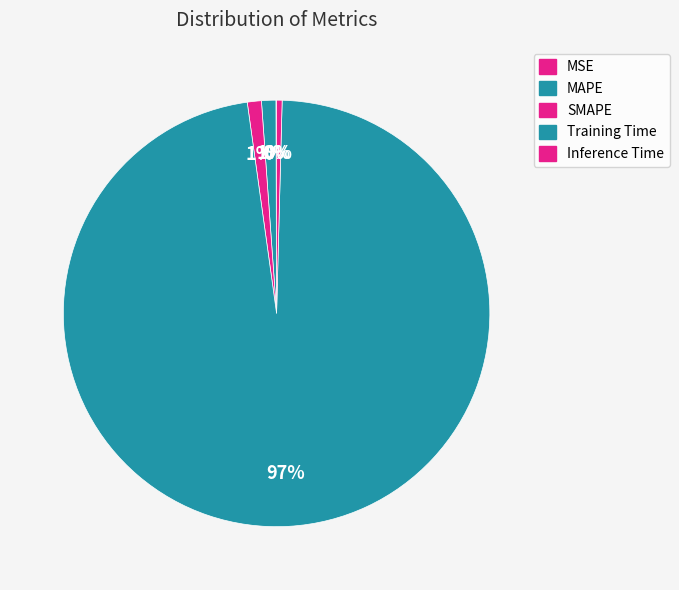

Count the number of slices in the pie.

5